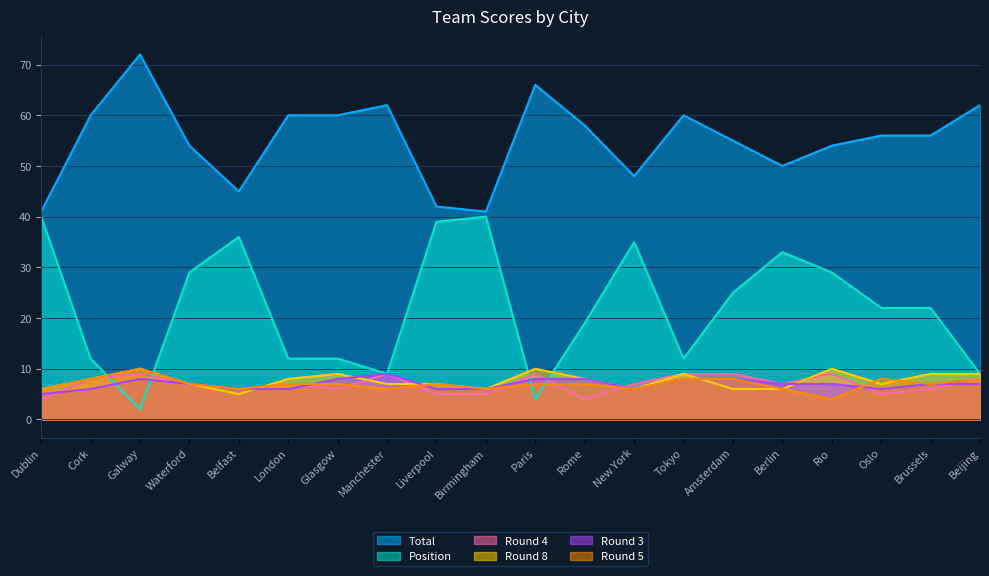

What is the value of the Round 8 point at the 10th from the left?

6